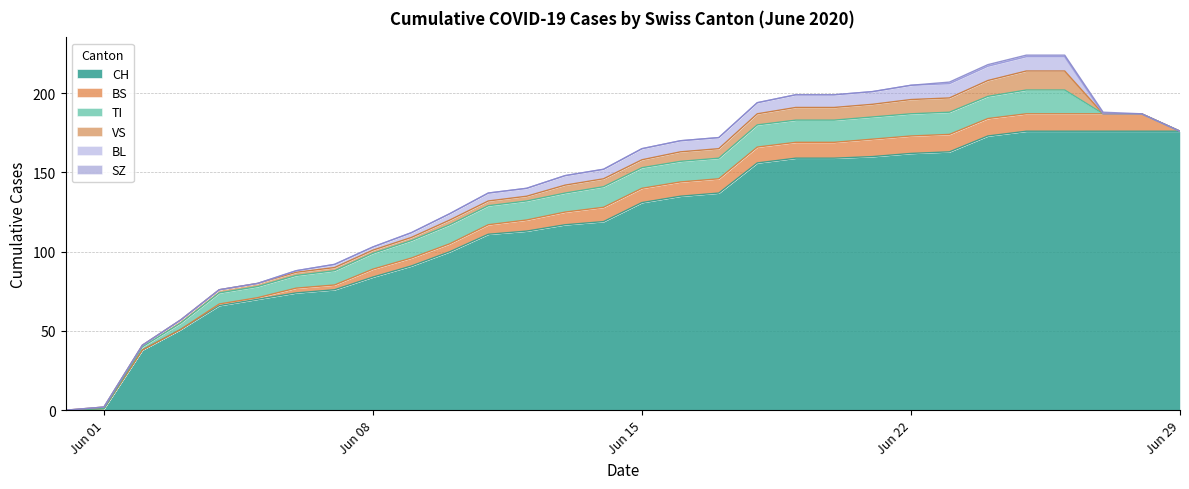

At which category is the sum across all series the highest?

2020-06-25